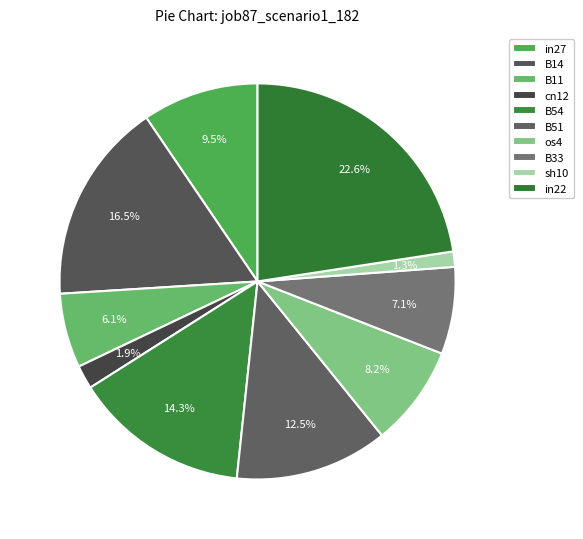

To the nearest percent, what is the combined percentage of in22 and B51?

35%